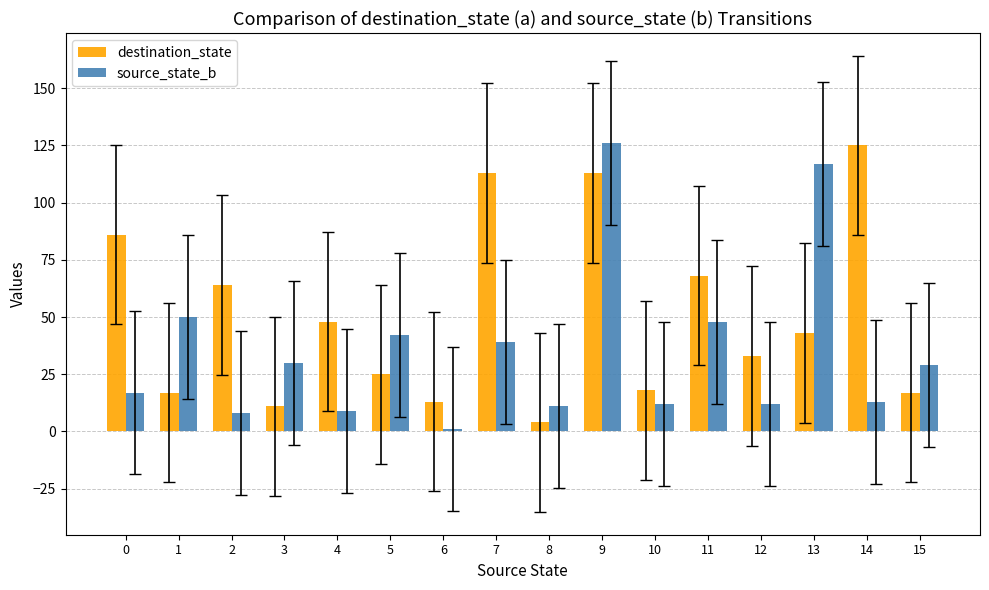

What is the greatest value displayed?

126